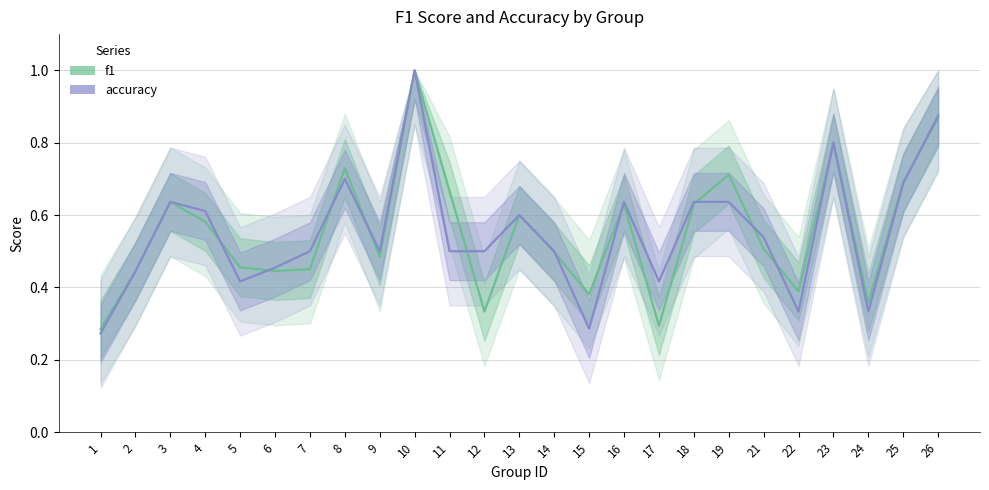

Between which two adjacent categories do accuracy and f1 first intersect?

4 and 5